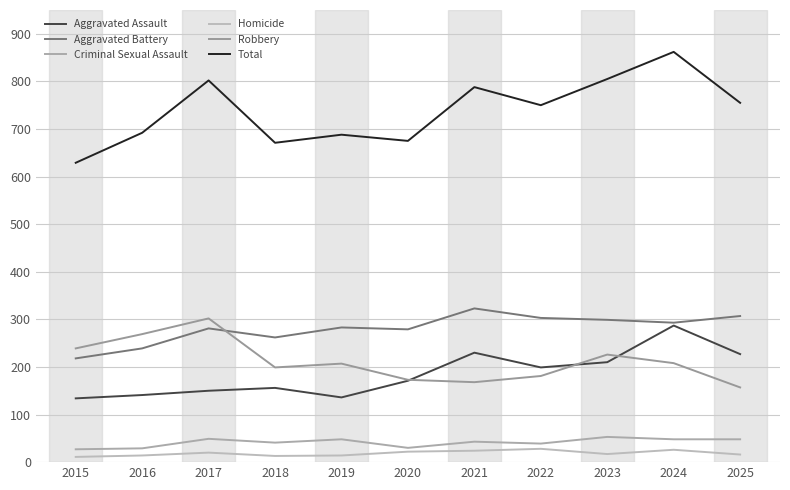

True or false: Criminal Sexual Assault and Aggravated Battery intersect in this chart.

False